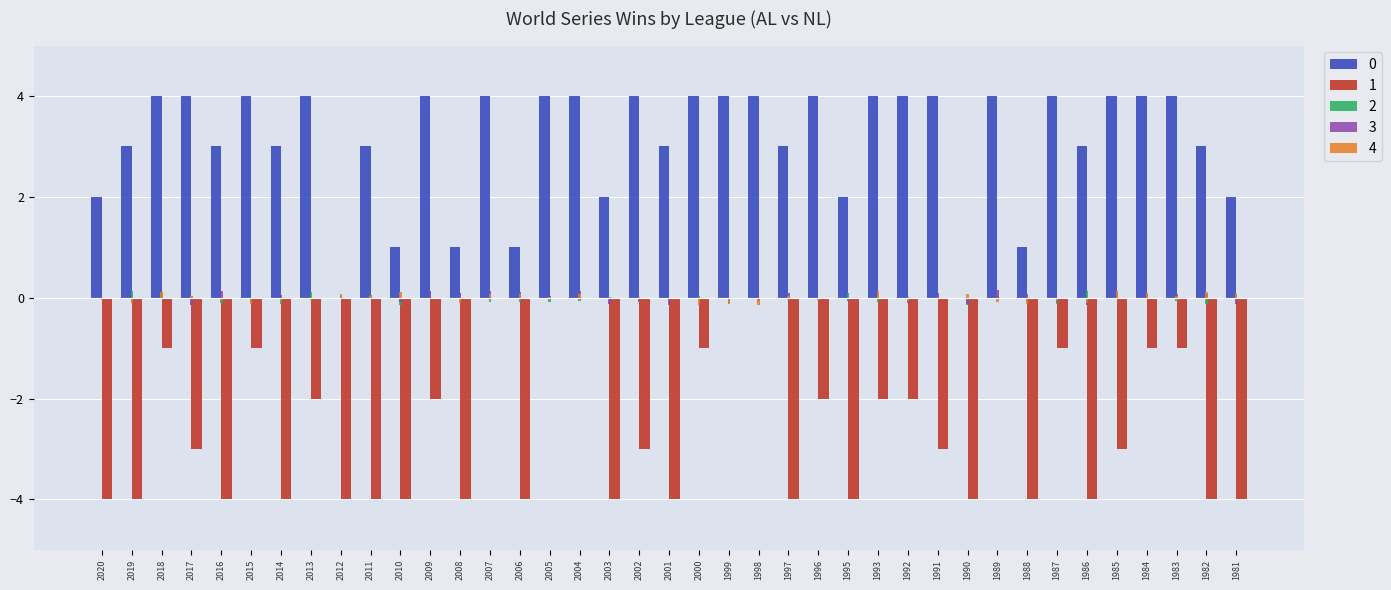

Is the value of 2 at 2009 greater than the value of 1 at 2000?

Yes